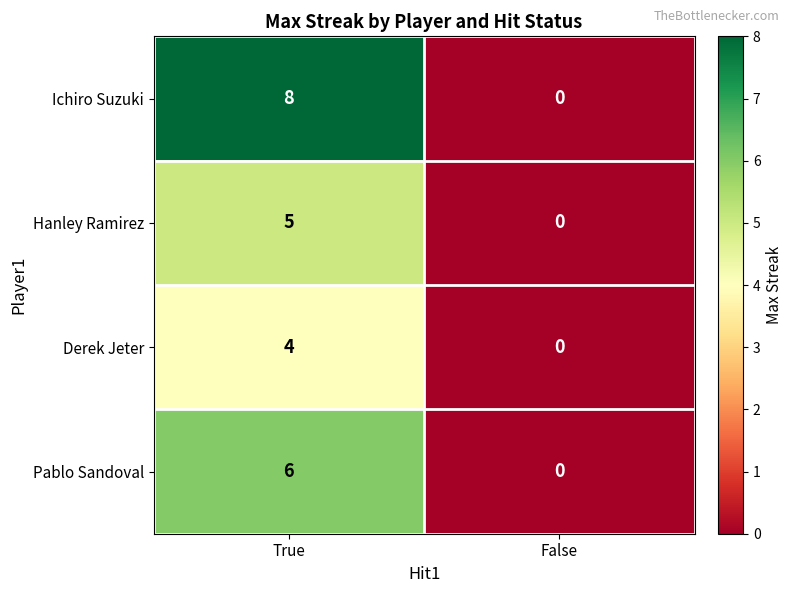

How many data points in Pablo Sandoval are less than 6?

1